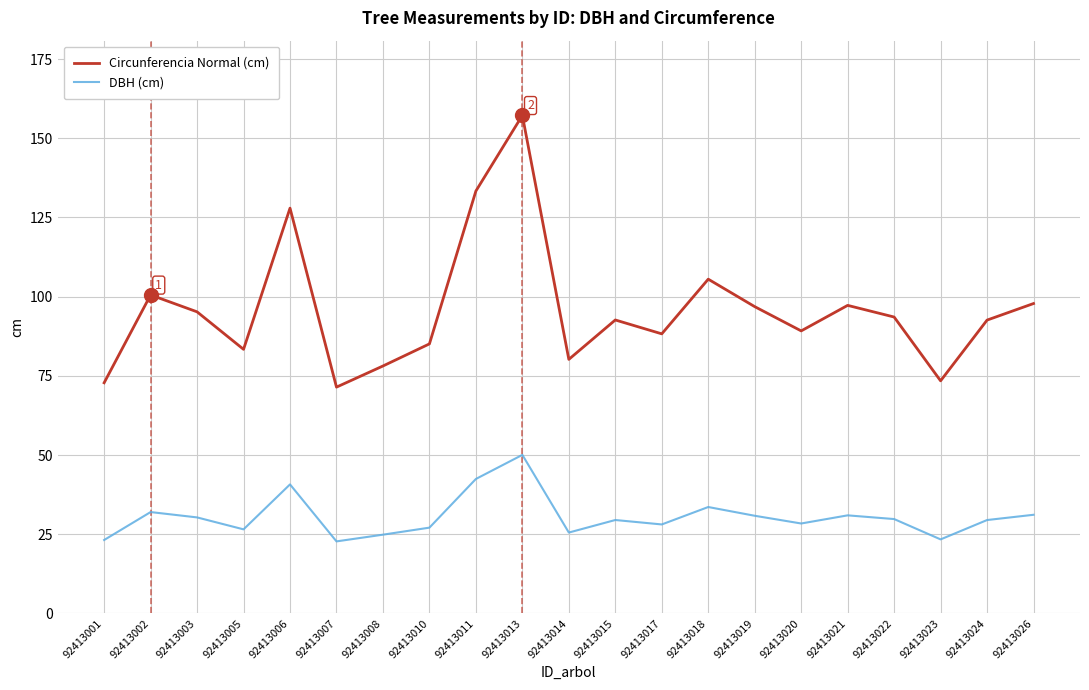

True or false: Circunferencia Normal (cm) and DBH (cm) intersect in this chart.

False